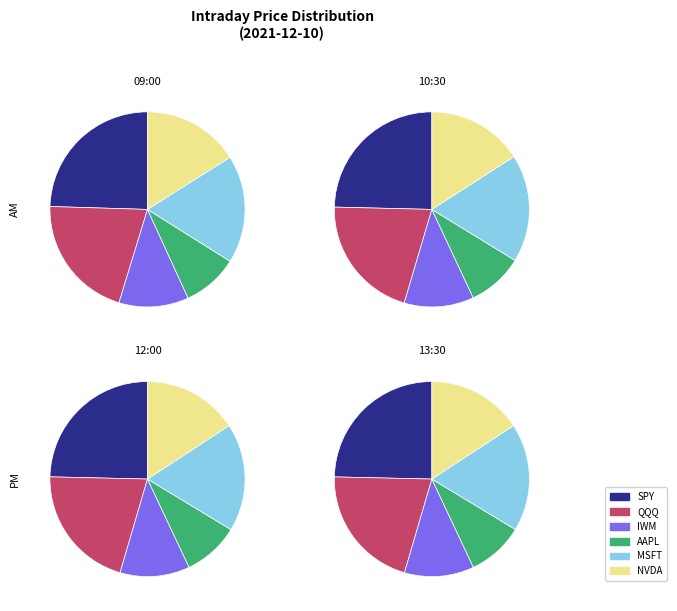

What is the total percentage of 09:00 and 12:00?

40.0%